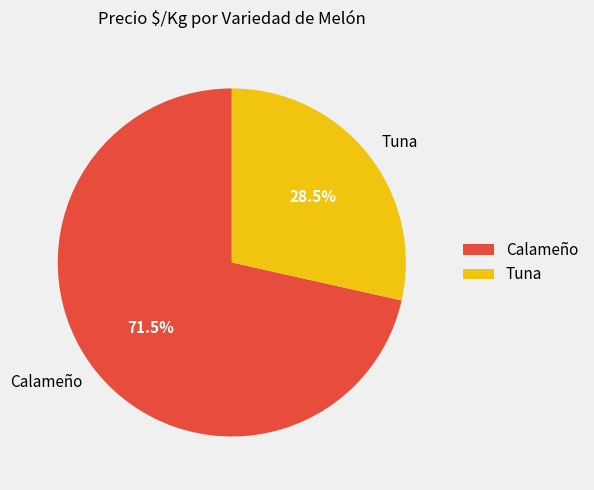

Which slice is the smallest?

Tuna